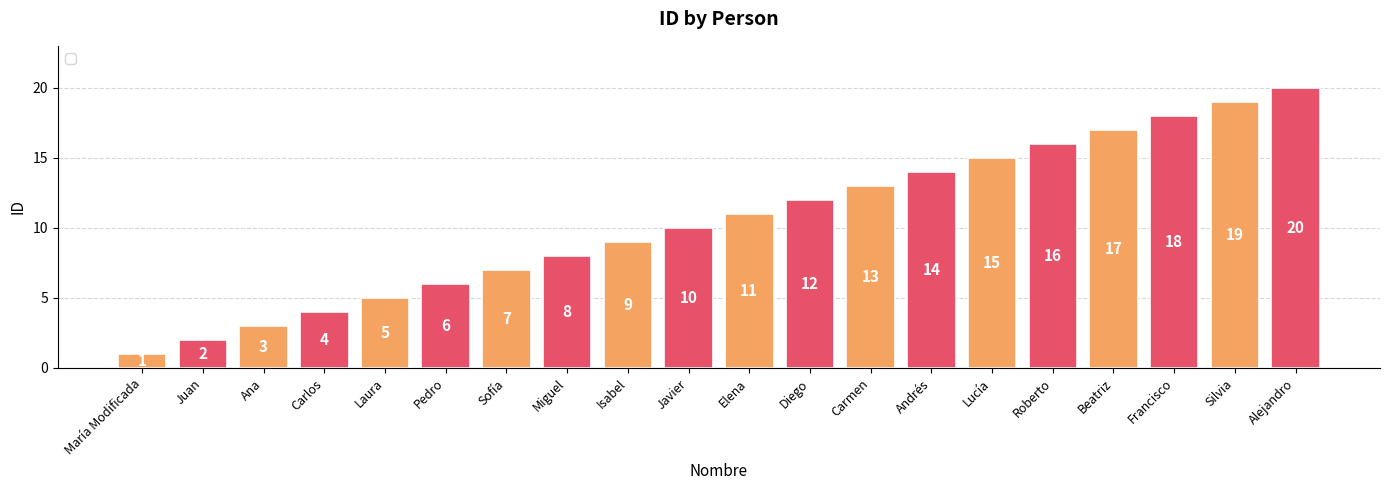

At which category does the chart reach its minimum across all series?

María Modificada